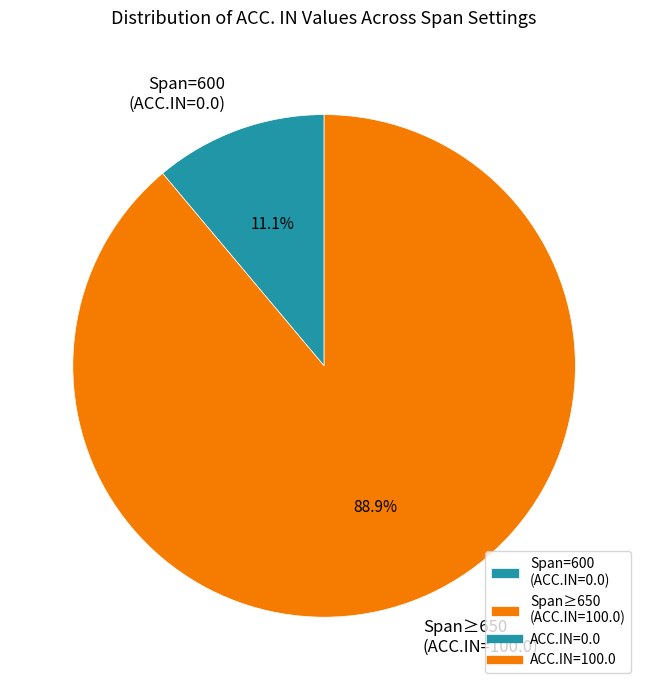

Is Span≥650 (ACC.IN=100.0) the majority of the pie?

Yes